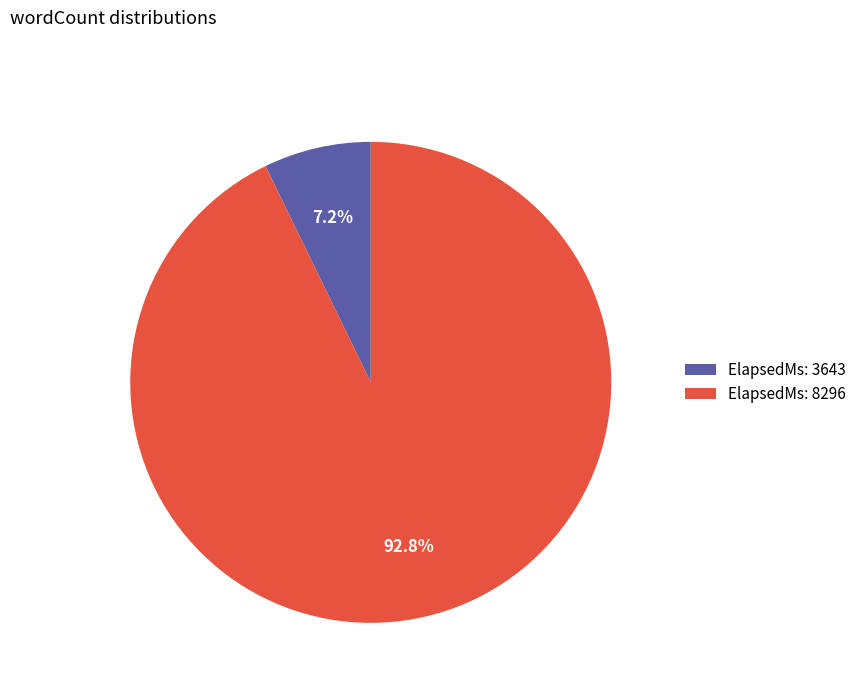

Approximately how many times larger is the value at ElapsedMs: 8296 compared to ElapsedMs: 3643?

12.9